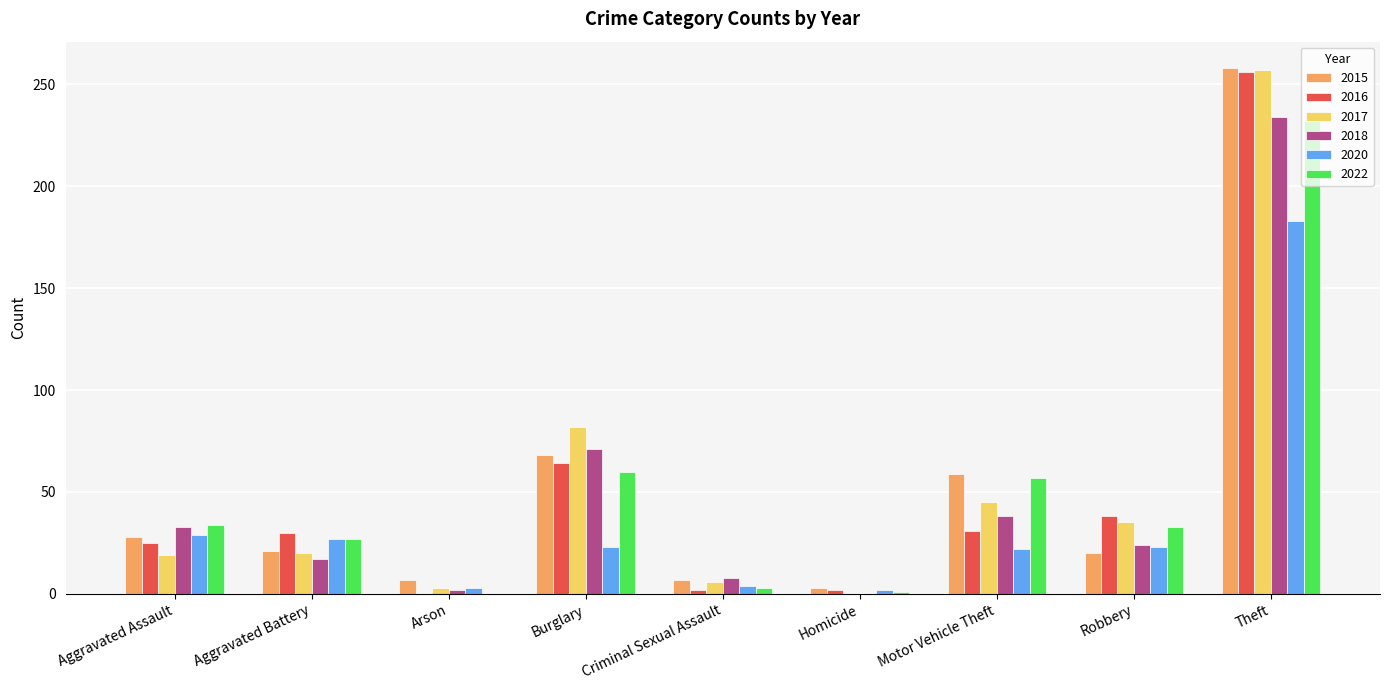

True or false: 2015 has a value of 8 at Robbery.

False